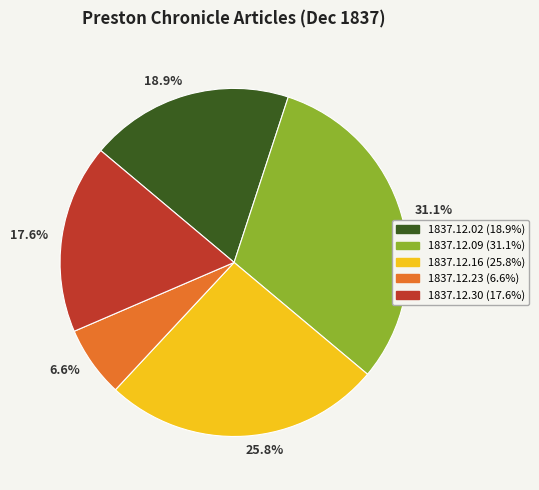

Does any single category account for the majority?

No